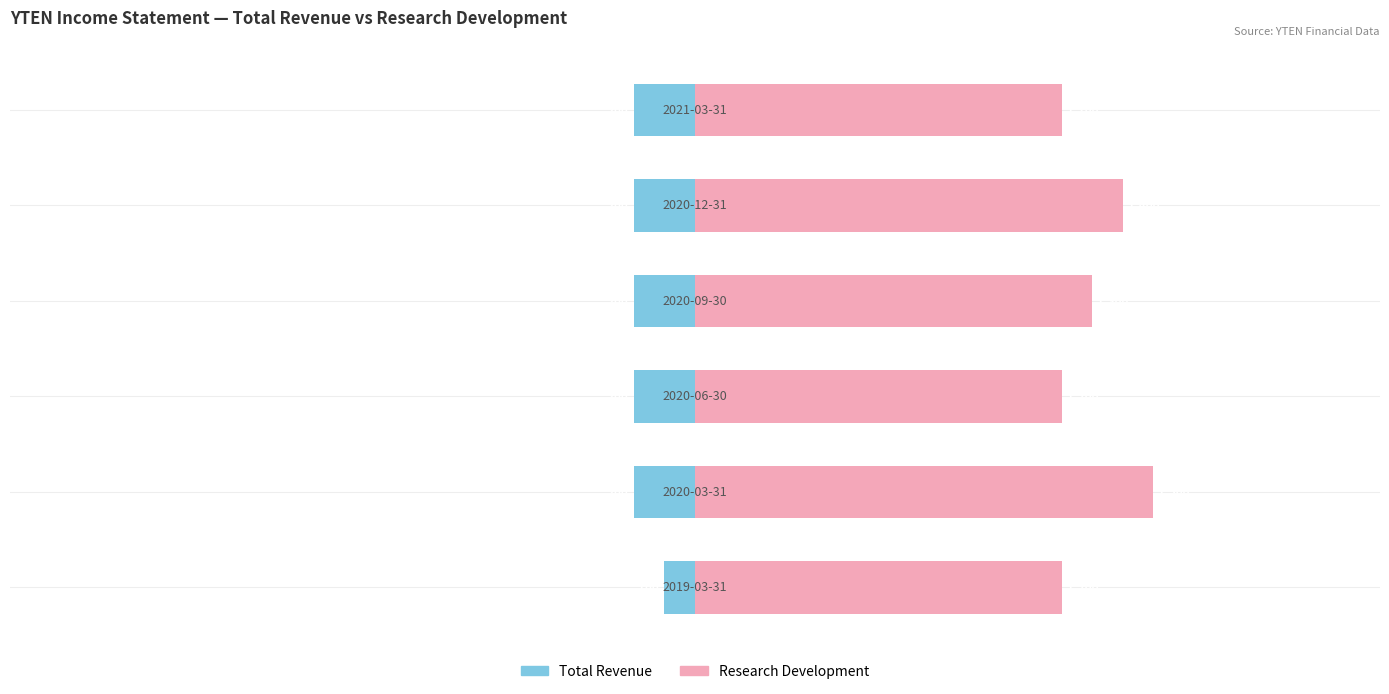

What is the value of the Total Revenue bar at the 1st from the left?

-100